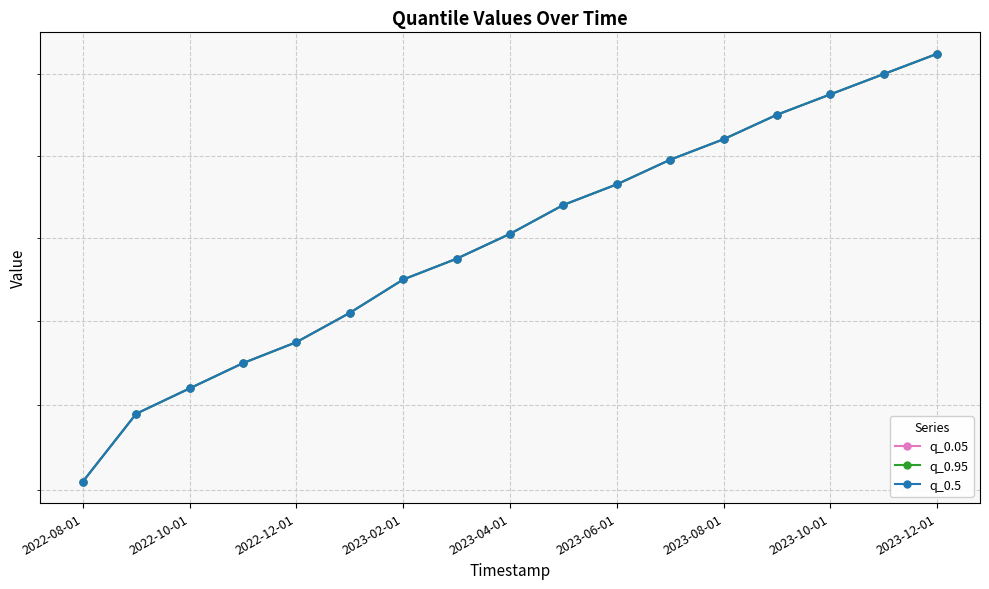

True or false: q_0.05 and q_0.95 cross at least once.

False